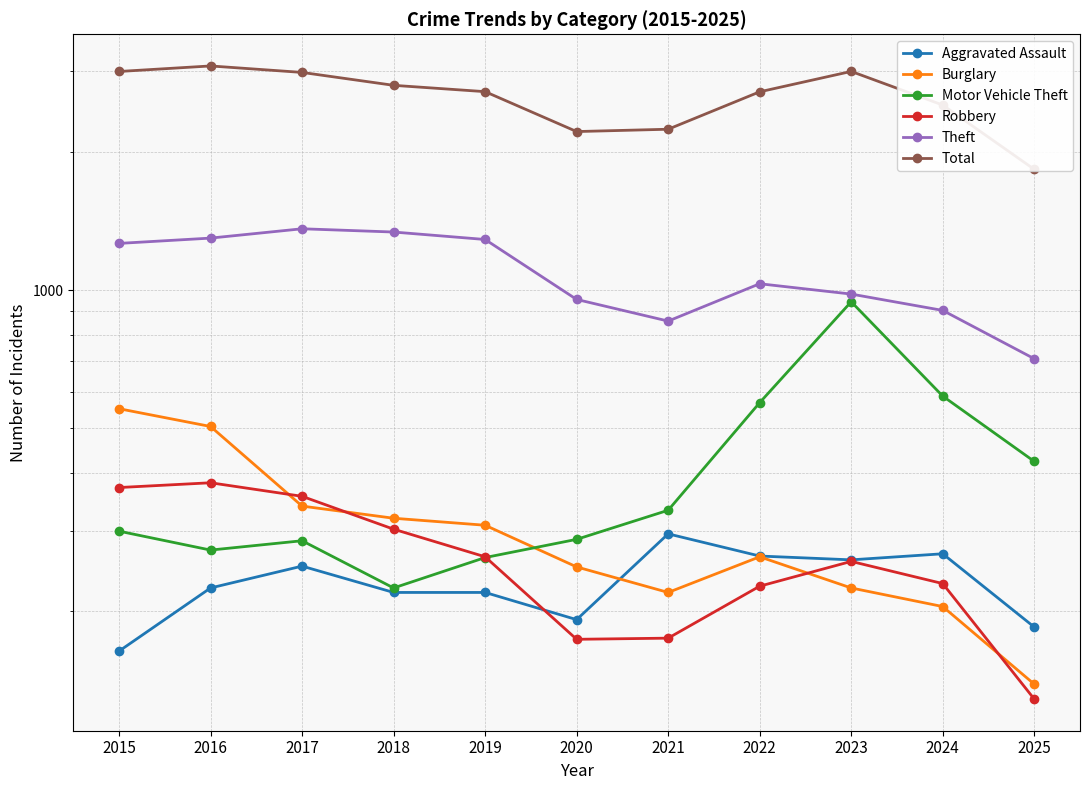

Which series changed the most between 2017 and 2021?

Total